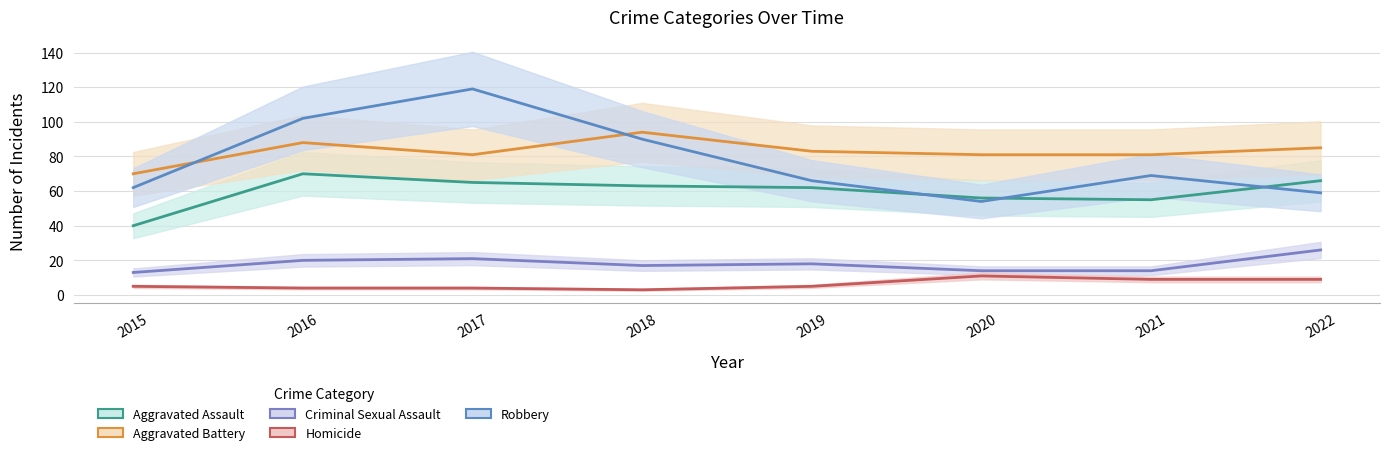

In Homicide, how many points are lower than both neighbors (excluding endpoints)?

1